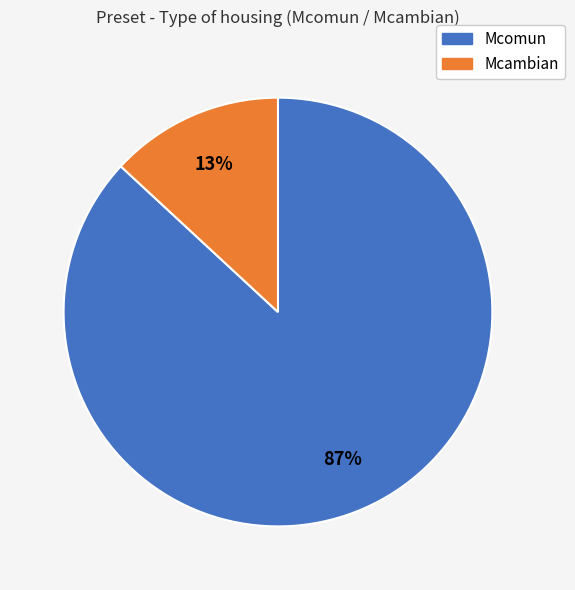

Is there a majority slice in this chart?

Yes